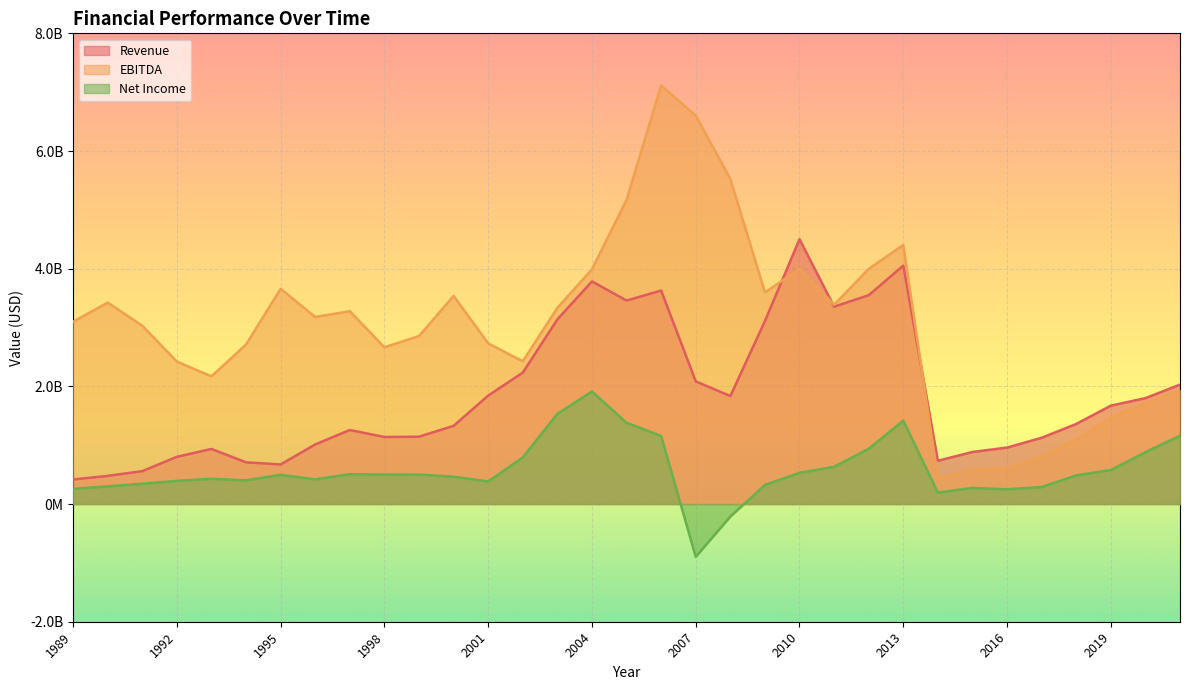

Does the chart display data point markers on the line(s)?

No